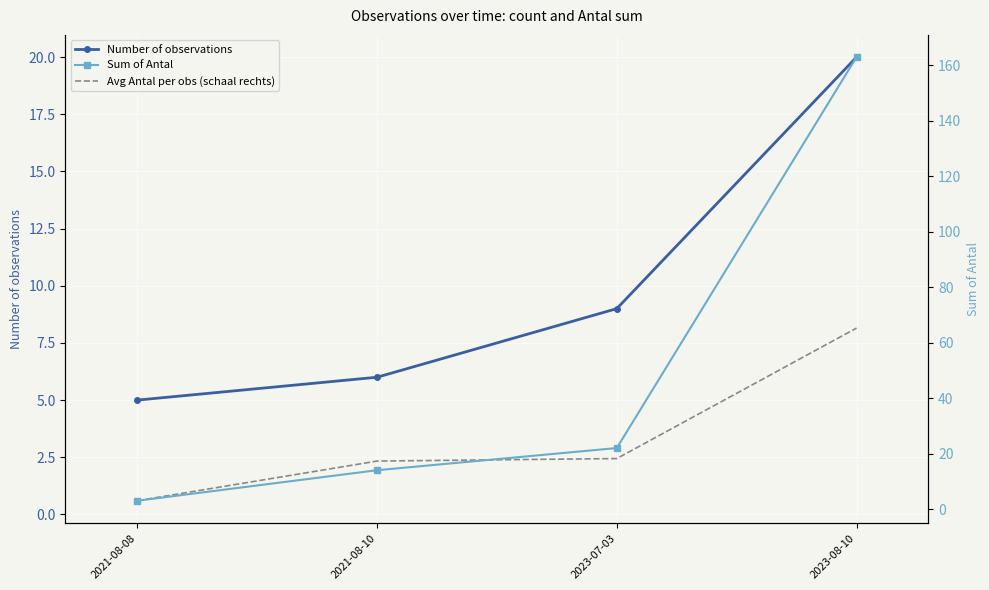

True or false: Avg Antal per obs (schaal rechts) and Sum of Antal cross at least once.

False